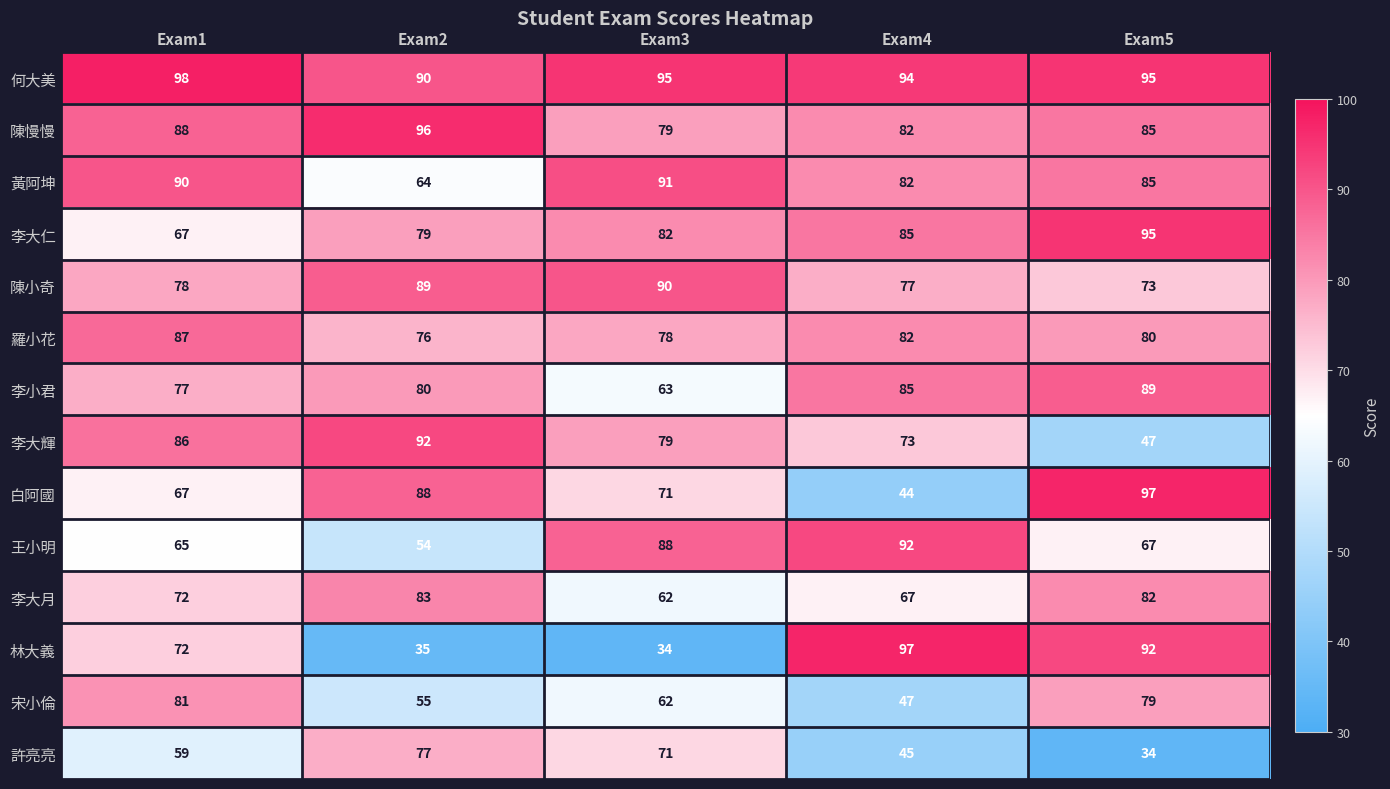

Where is 陳小奇 nearest to the value 81?

Exam1